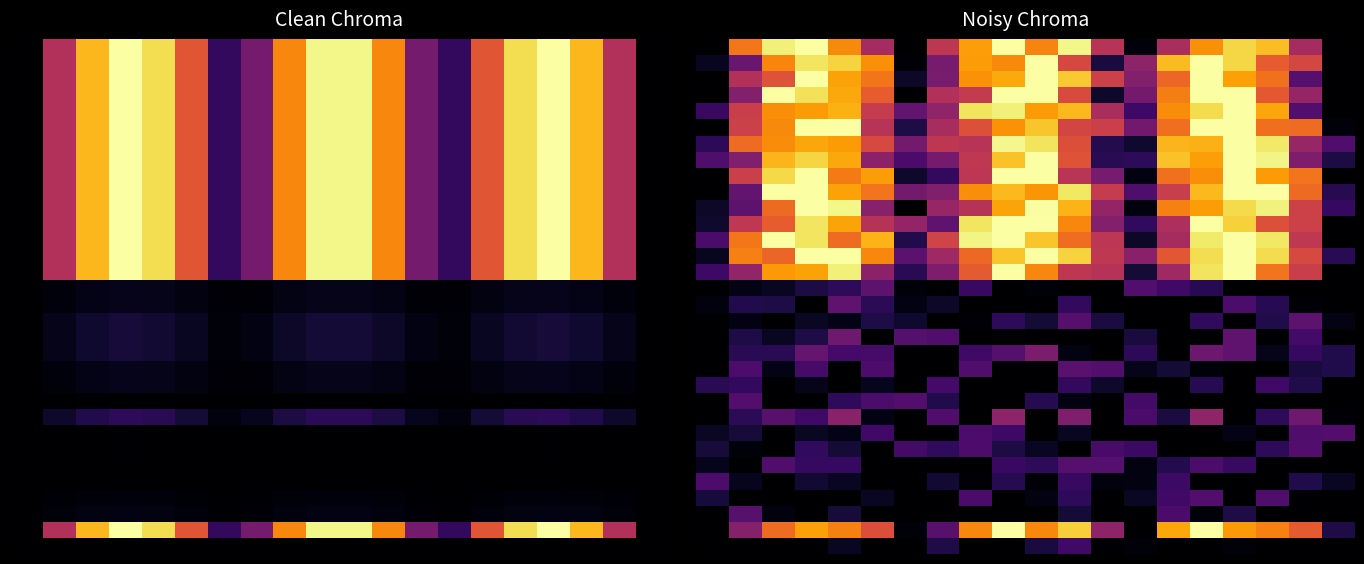

Which category has the highest value across all series?

3